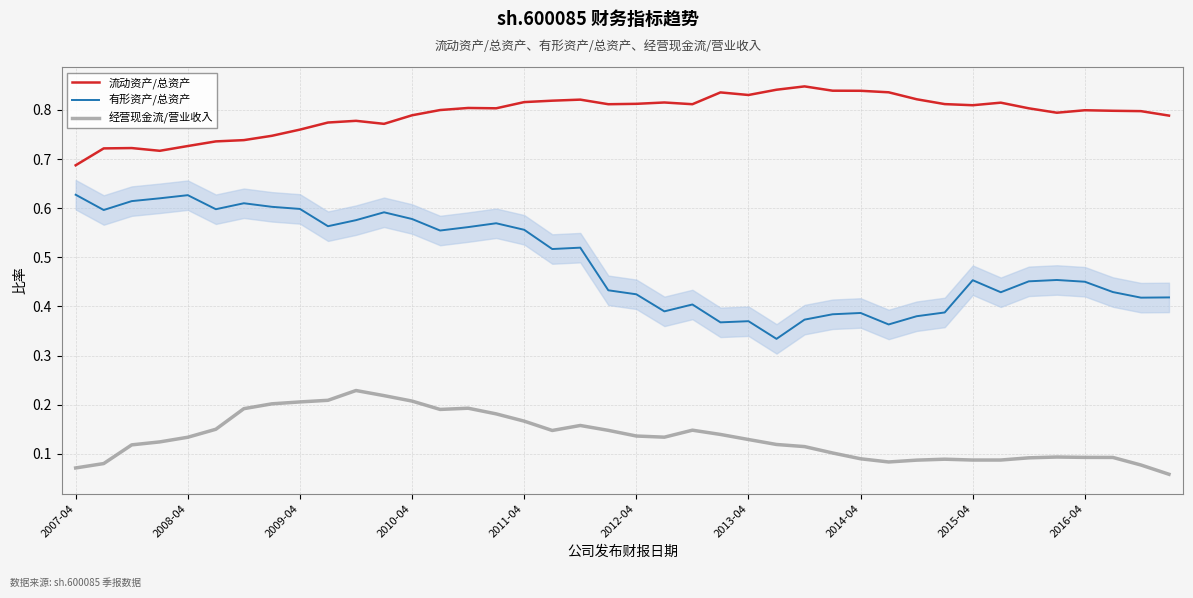

True or false: 经营现金流/营业收入 and 流动资产/总资产 intersect in this chart.

False